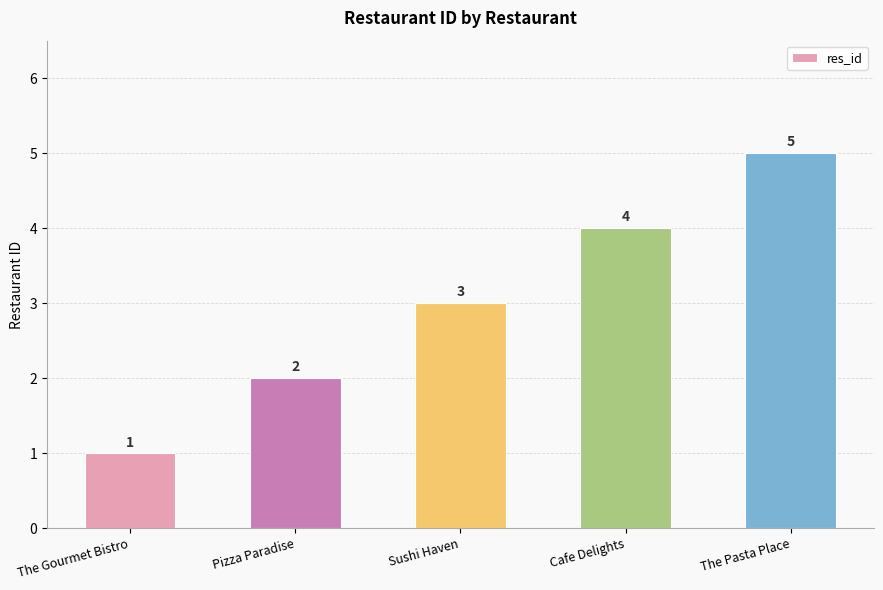

Approximately how many times larger is the value at The Pasta Place compared to Sushi Haven?

1.7